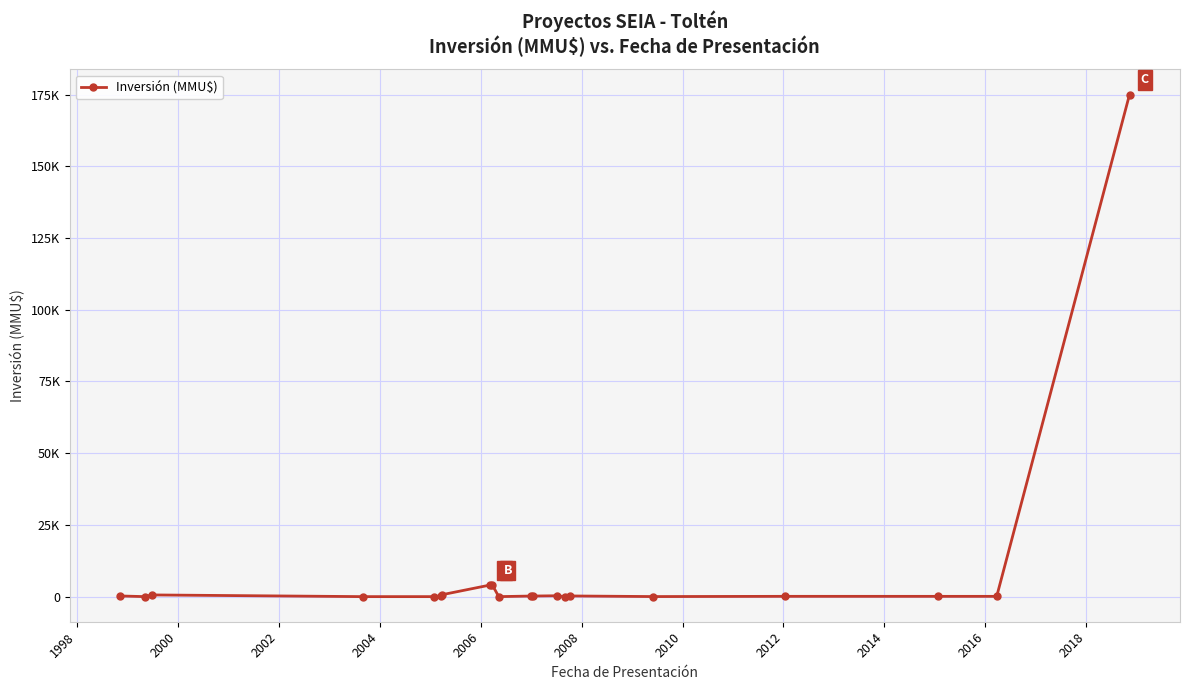

Reading left to right, extract all data points from this chart.

230	0	590	0	0	218	668	4000	4000	0	200	200	300	10	234	22	100	95	95	175000